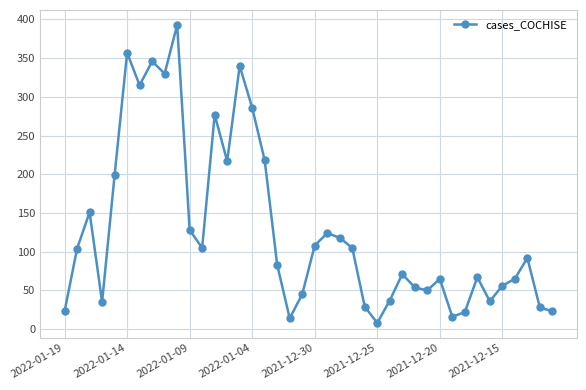

How many points are higher than both their immediate neighbors (excluding endpoints)?

11